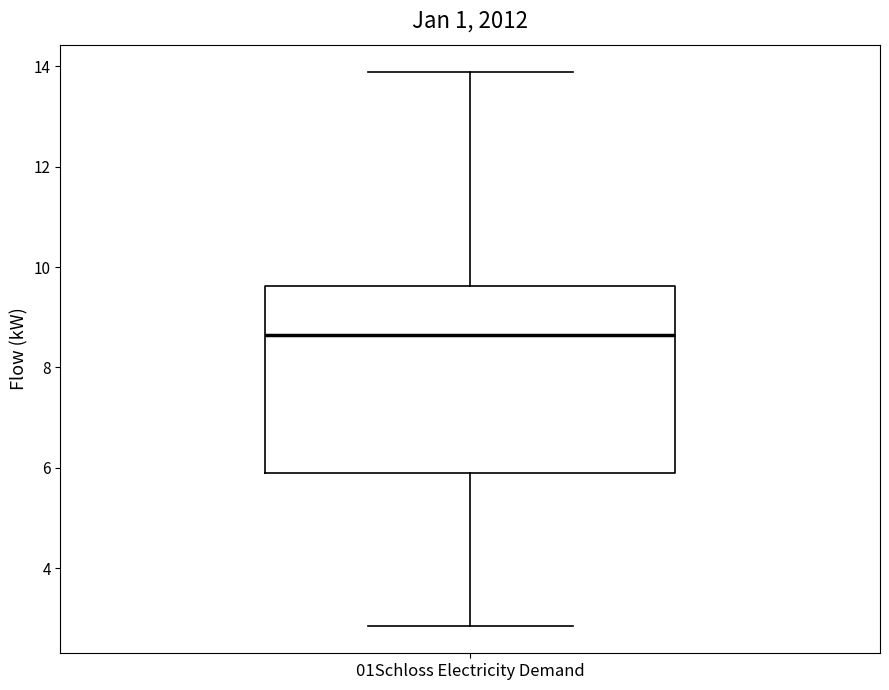

Transcribe this box plot: give where the median line is, the range the box spans, and where the two whiskers end, as read against the y-axis. The values are not printed on the chart, so give them approximately, as read against the axis.

median 8.6, box 5.8 to 9.6, whiskers 2.8 to 13.8